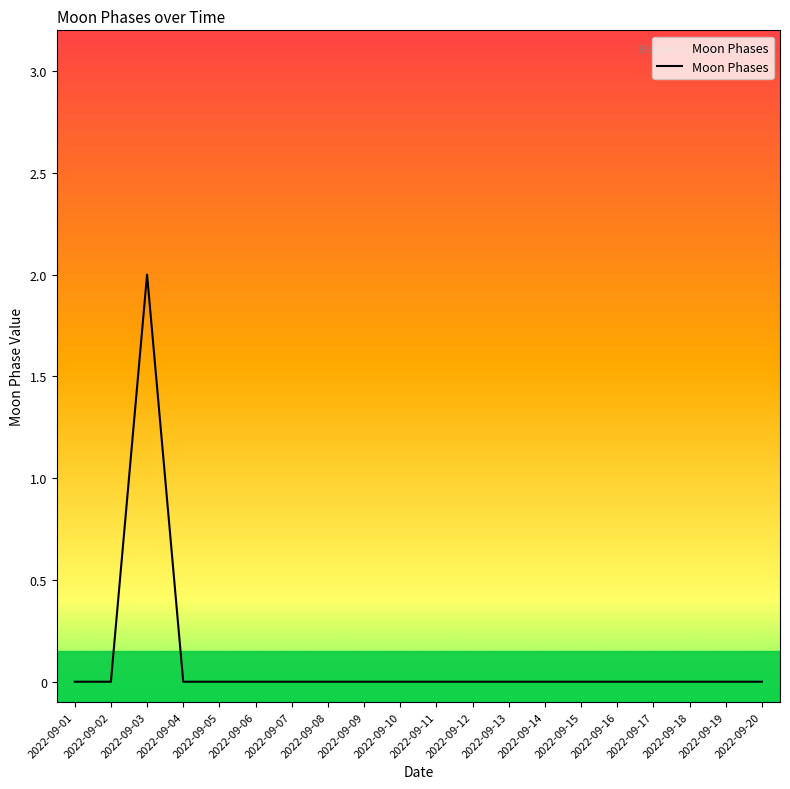

What is the sum of all values?

2